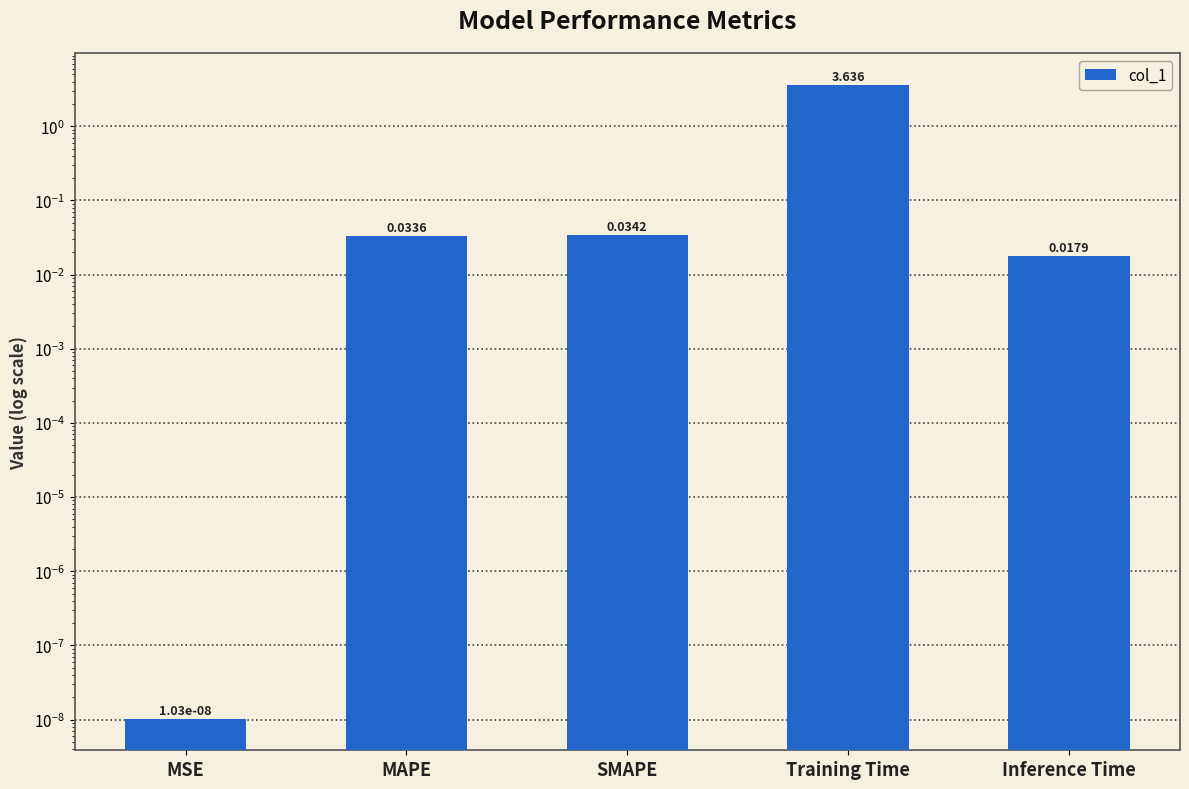

Does the chart contain stacked bars?

No